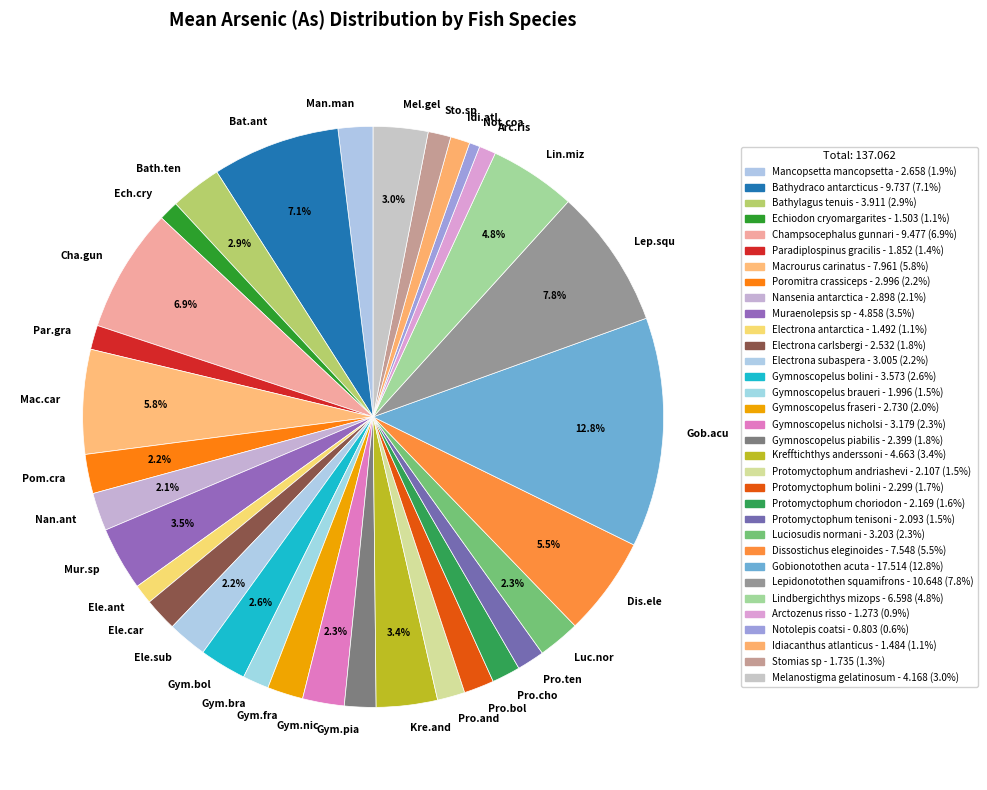

Count the number of slices in the pie.

33